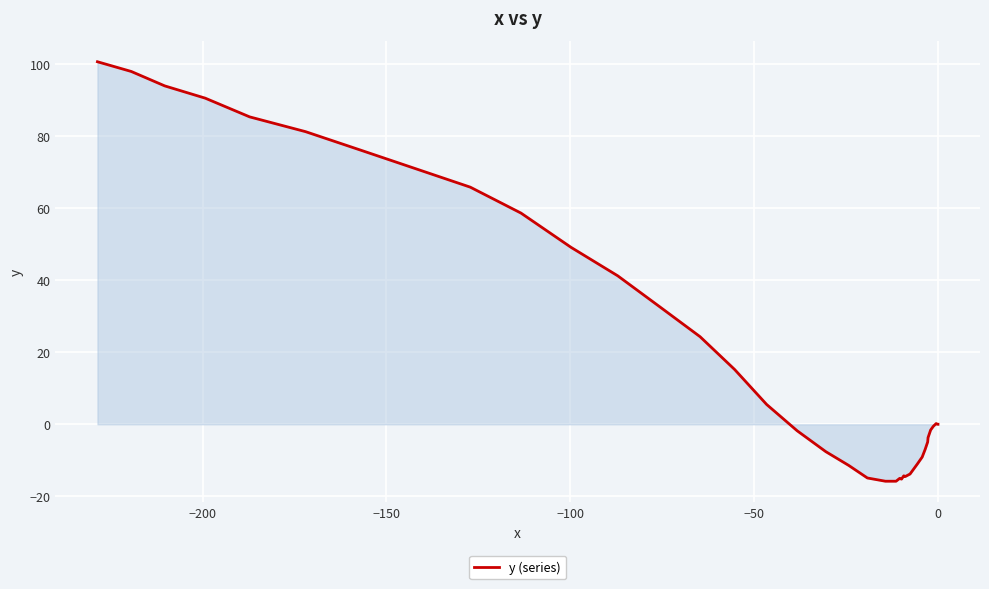

What is the value of the 30th point from the left?

49.1